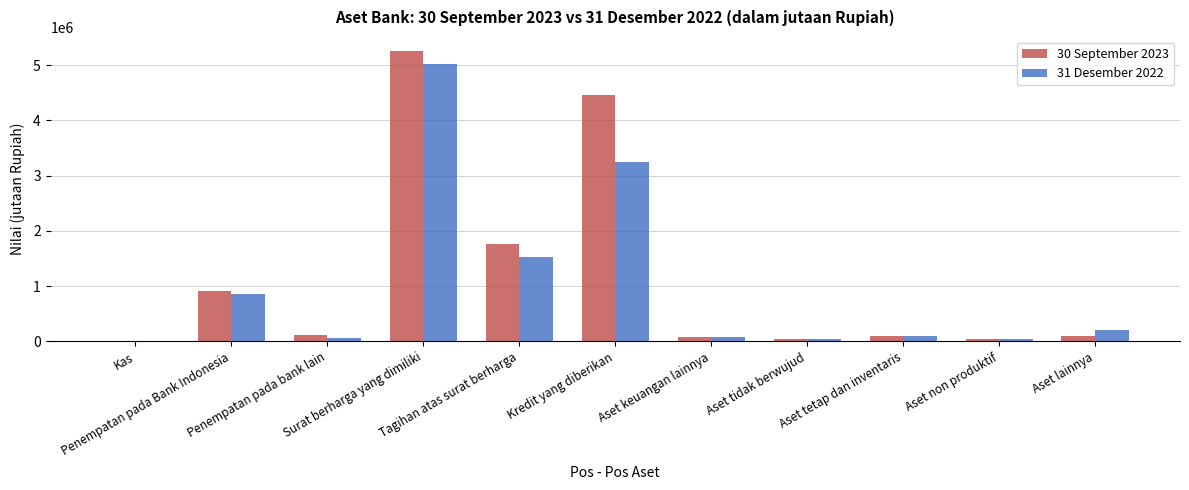

What is the maximum value shown in the chart?

5247483